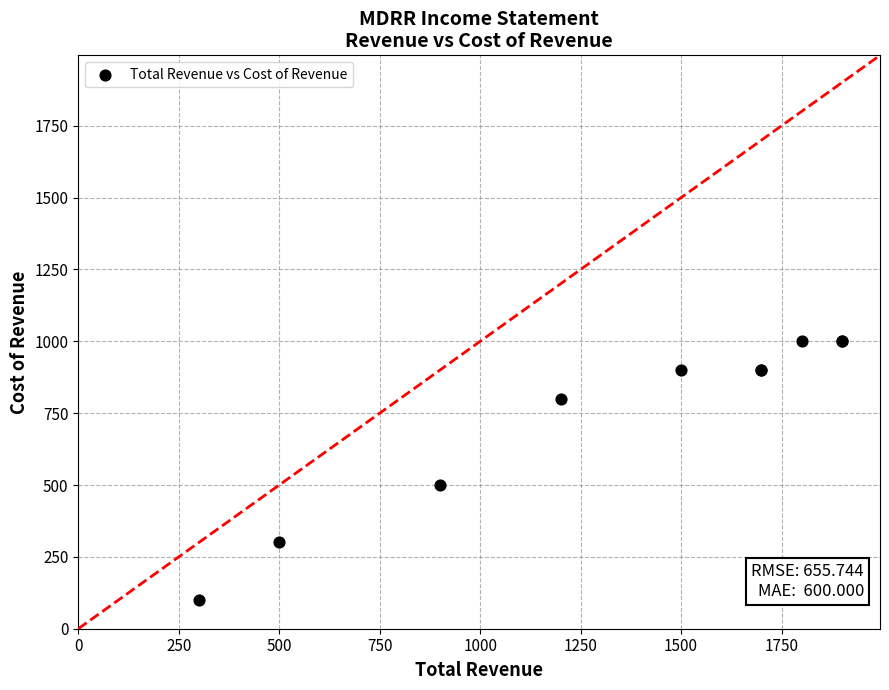

What Y value in the scatter plot is closest to 550?

500